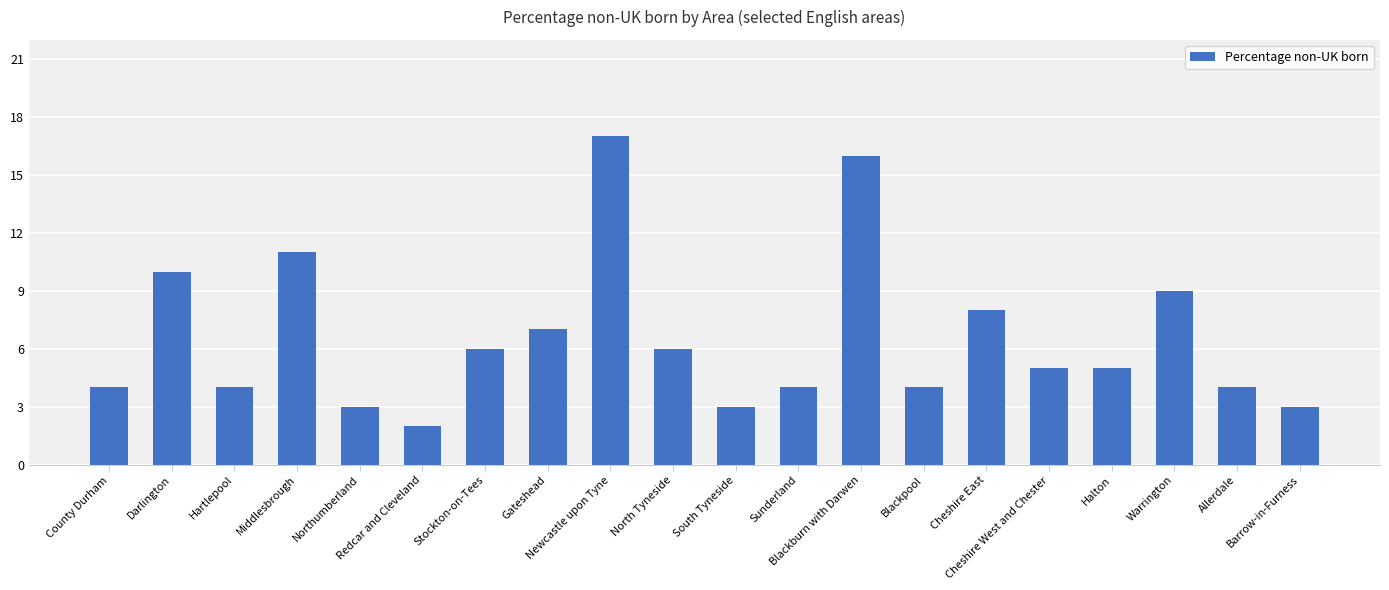

What is the average value?

7